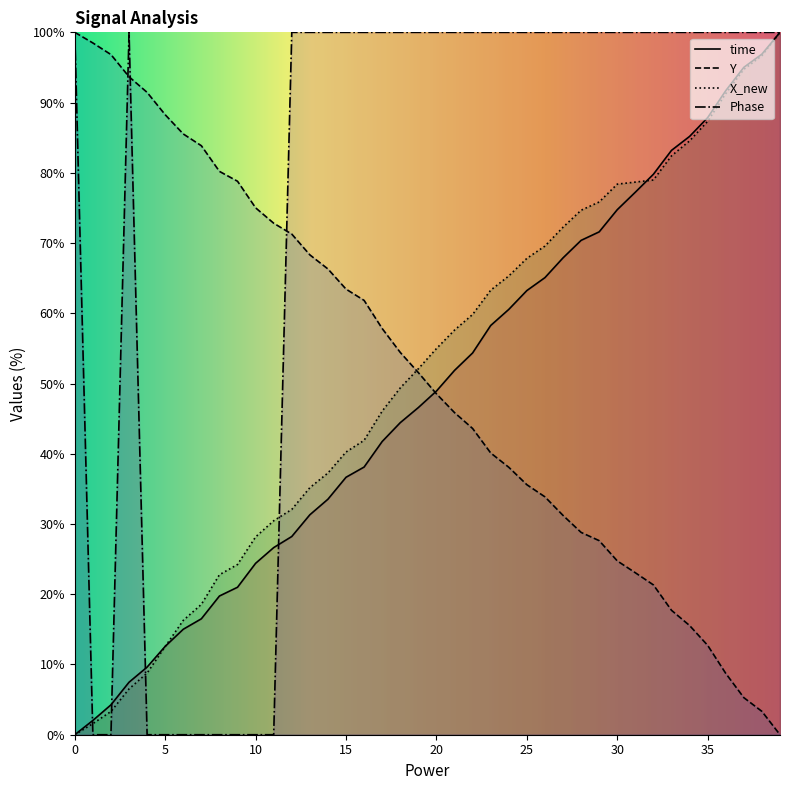

True or false: Phase has a value of 39.4 at 29.

False